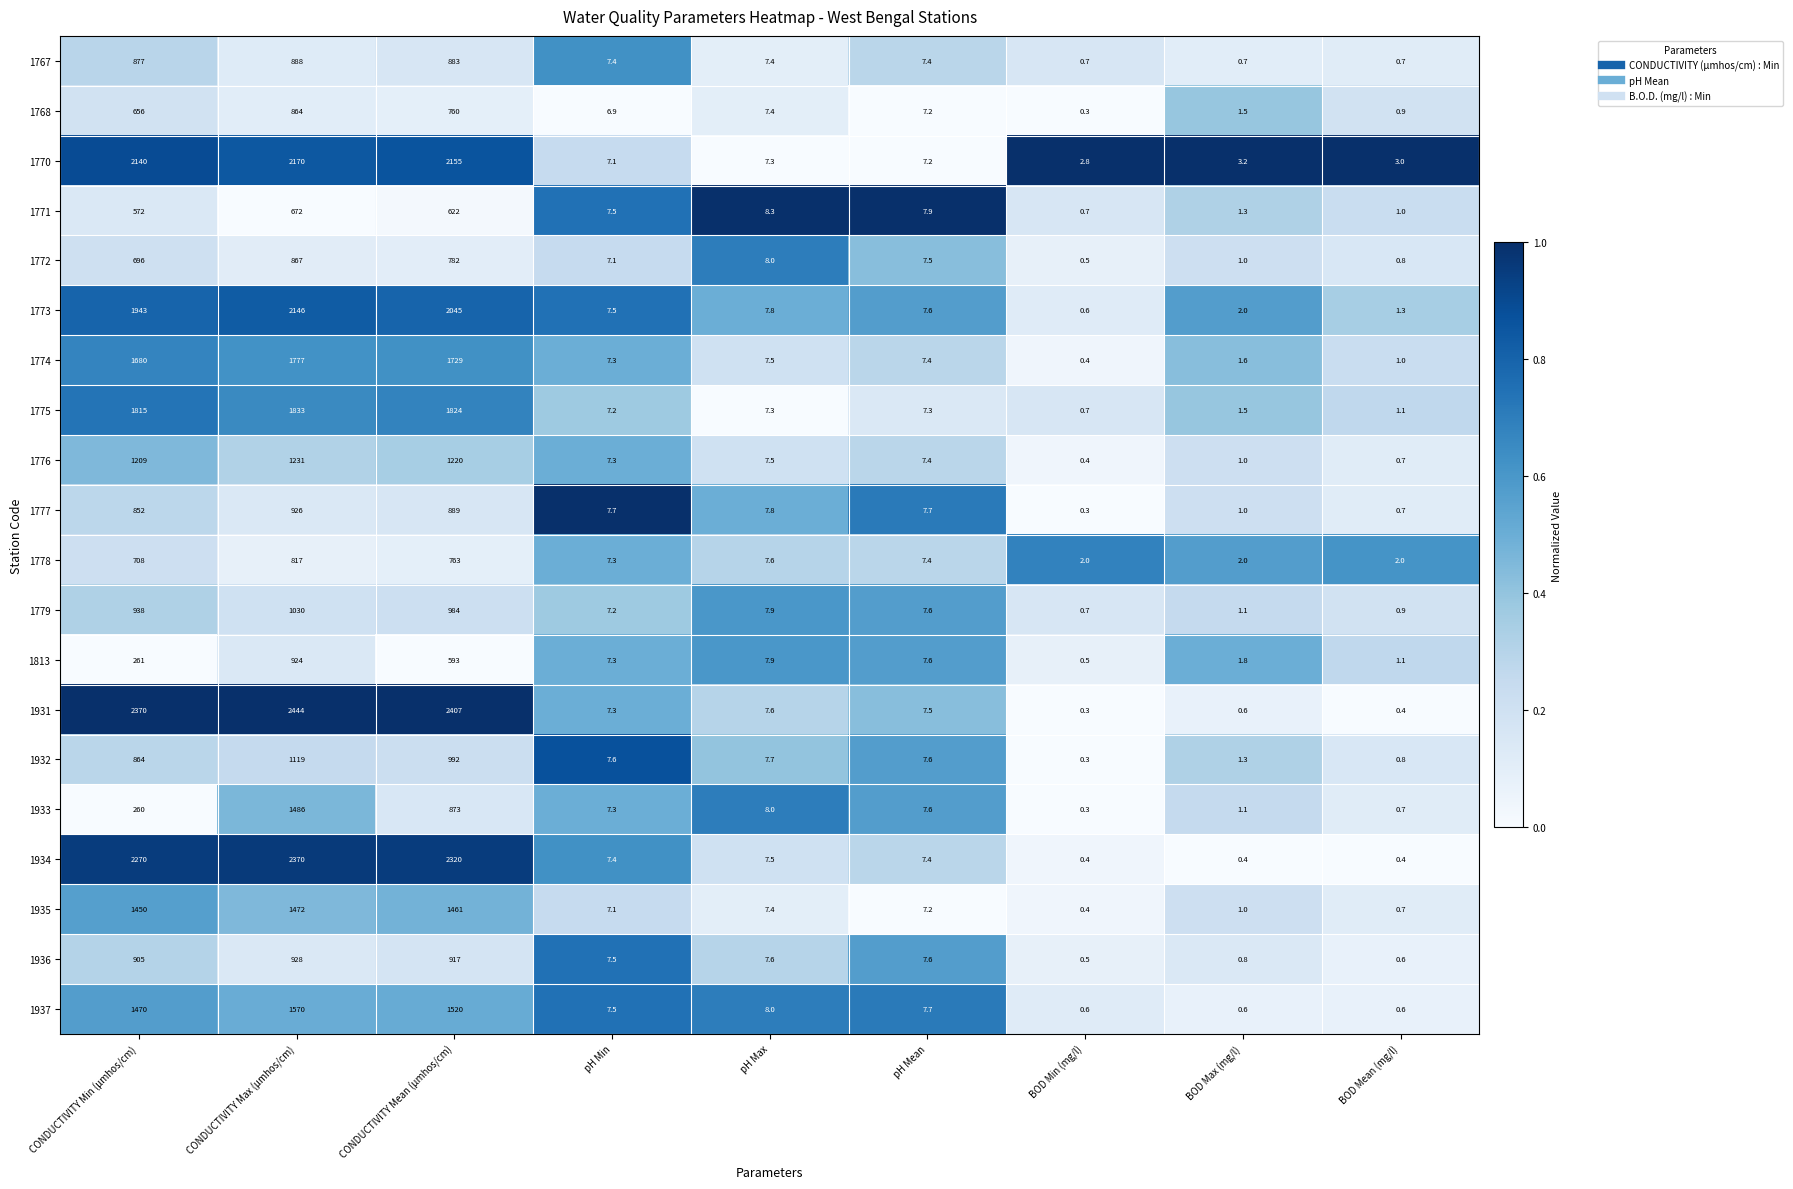

At how many categories does at least one series exceed 0?

9